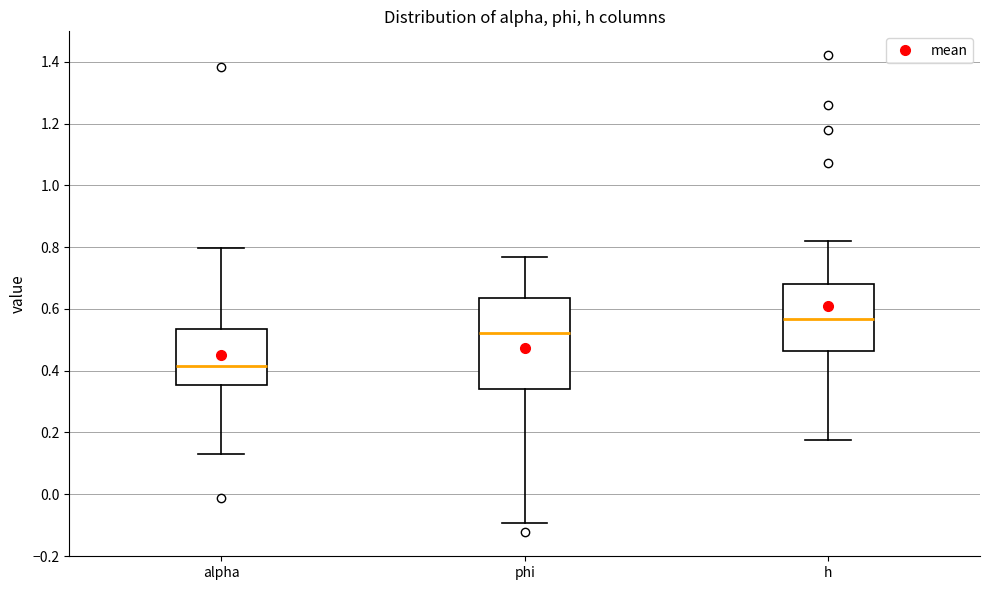

Reading left to right, read every box against the y-axis: the position of its median line, the range the box covers, and the ends of its whiskers. The values are not printed on the chart, so give them approximately, as read against the axis.

alpha: median 0.42, box 0.36 to 0.54, whiskers 0.14 to 0.80
phi: median 0.52, box 0.34 to 0.64, whiskers -0.10 to 0.76
h: median 0.56, box 0.46 to 0.68, whiskers 0.18 to 0.82